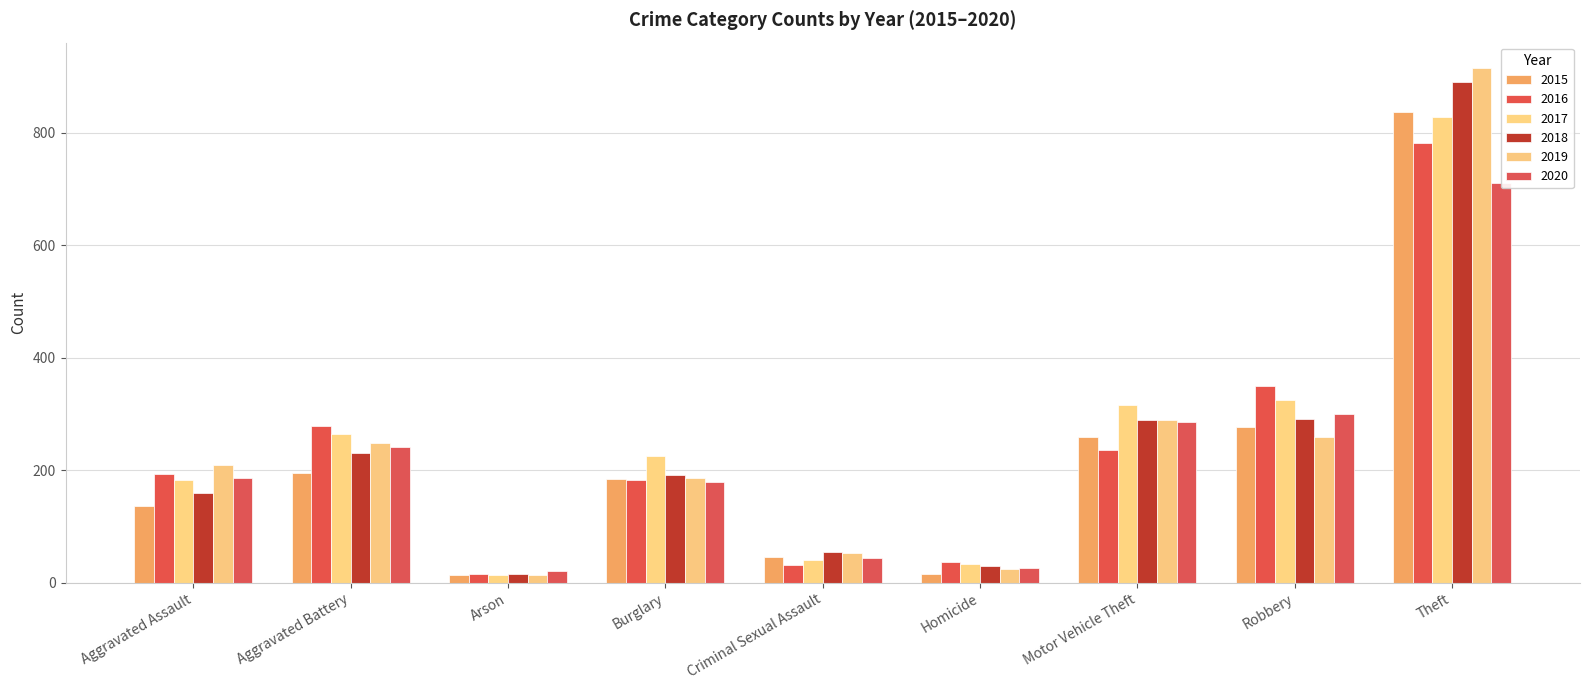

What is the difference between the maximum and second lowest values in the 2015 series?

821